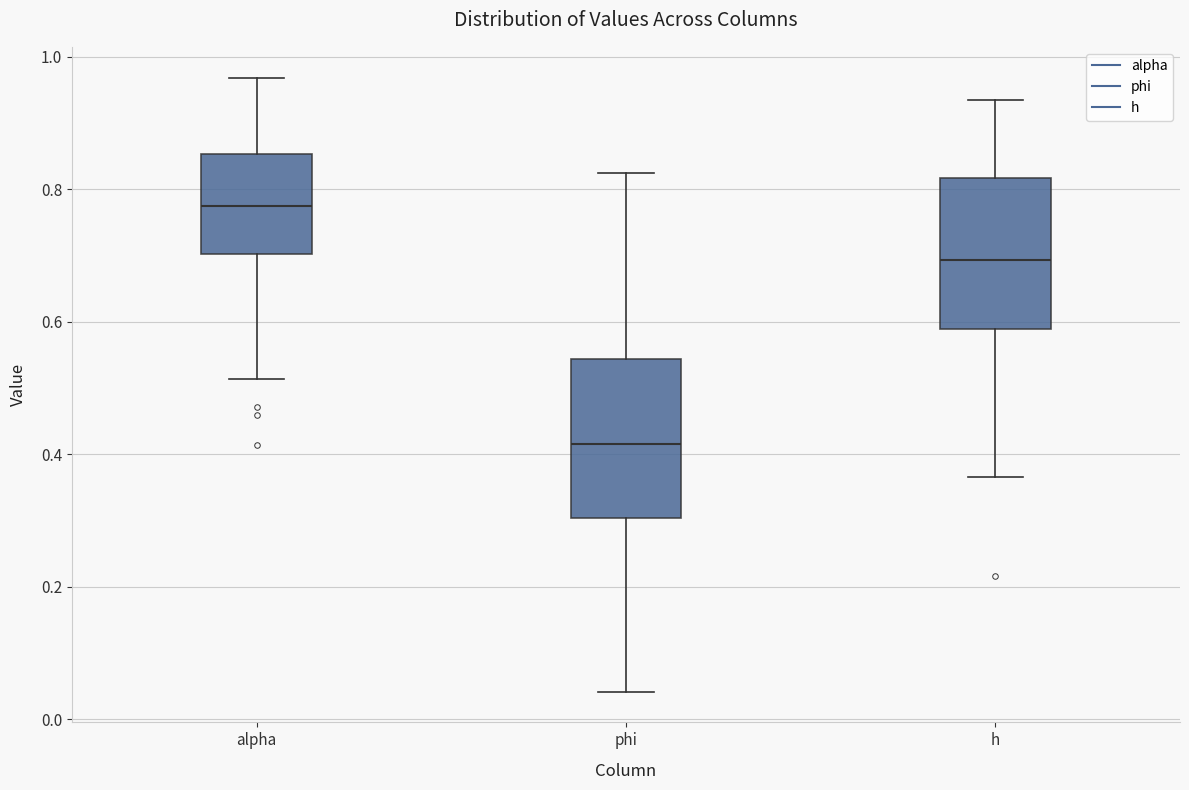

Which box's median line is the highest?

alpha